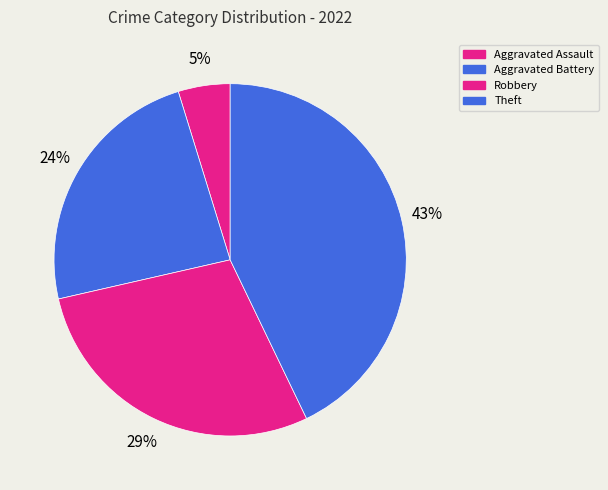

Does any single category account for the majority?

No